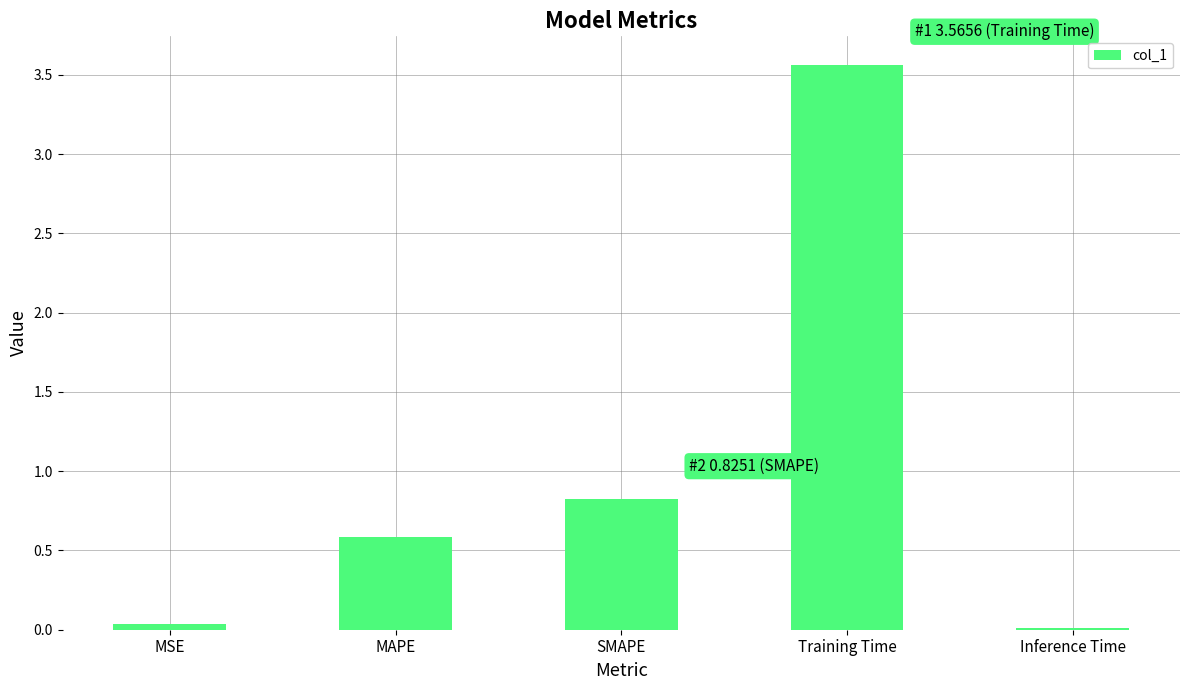

At which label is the value closest to 1?

SMAPE